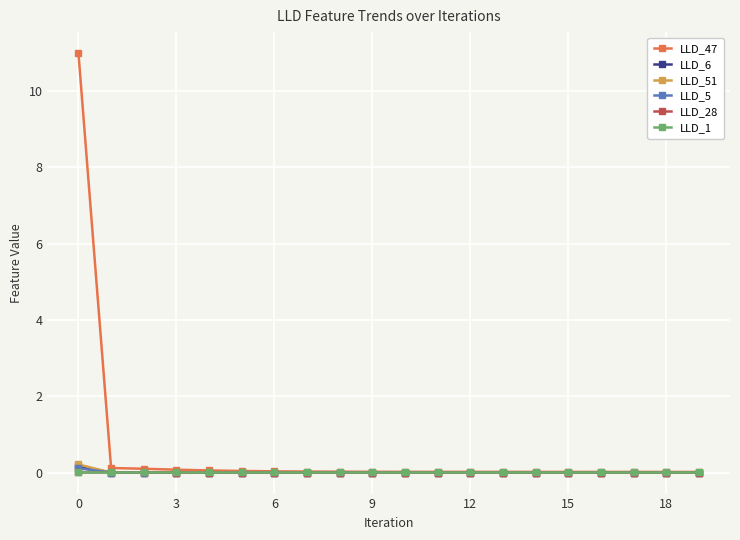

How many series are shown in this chart?

6